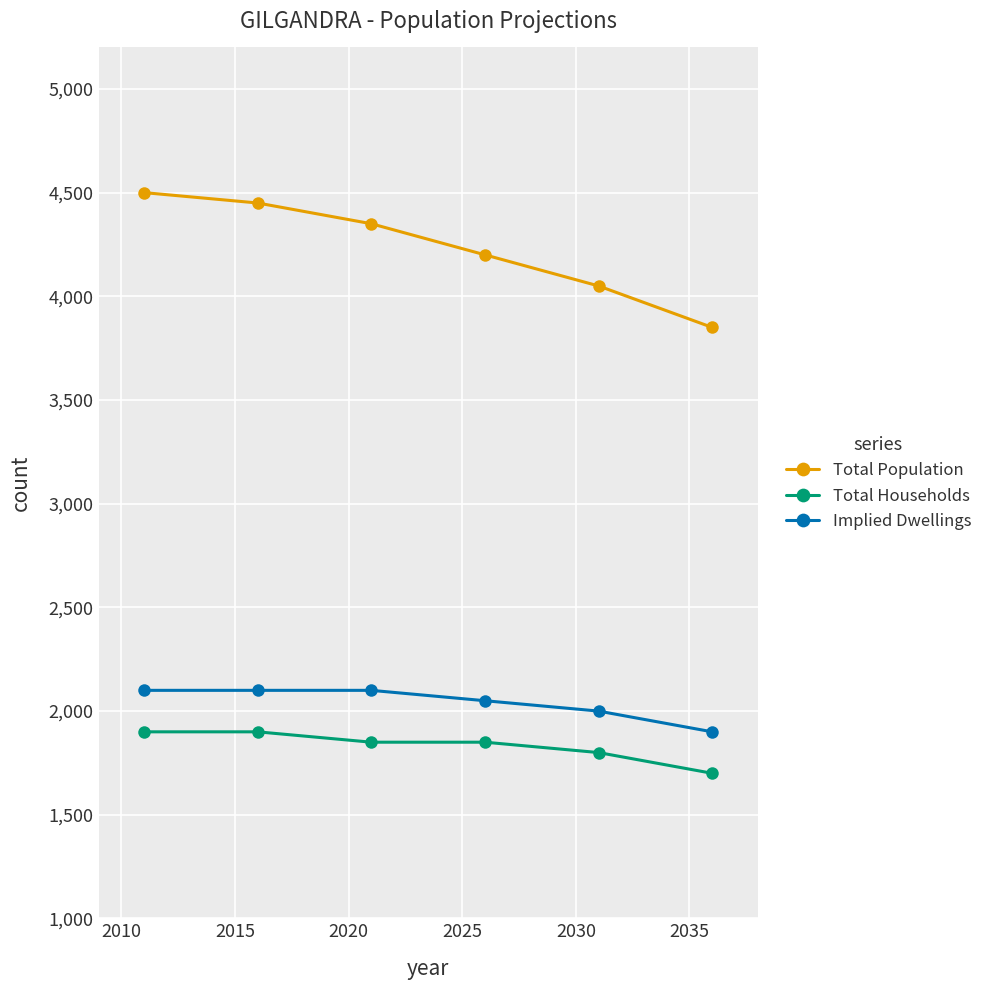

Reading left to right, list all the values displayed in this chart.

Total Population: 4500	4450	4350	4200	4050	3850
Total Households: 1900	1900	1850	1850	1800	1700
Implied Dwellings: 2100	2100	2100	2050	2000	1900